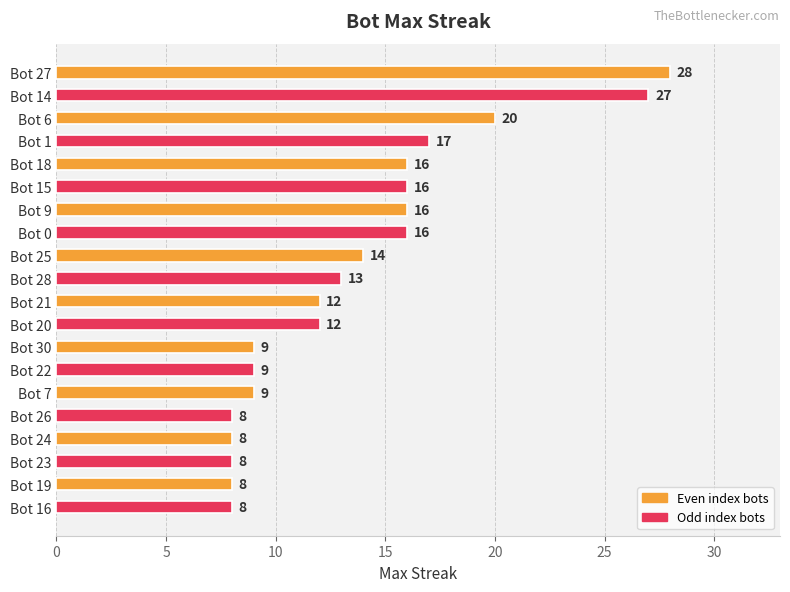

Does the chart contain stacked bars?

No